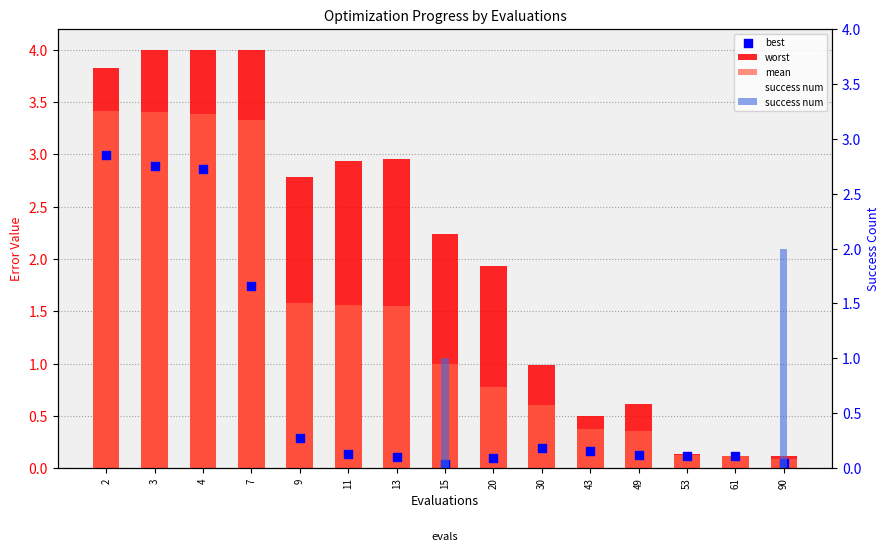

Which series contains the highest Y value?

worst